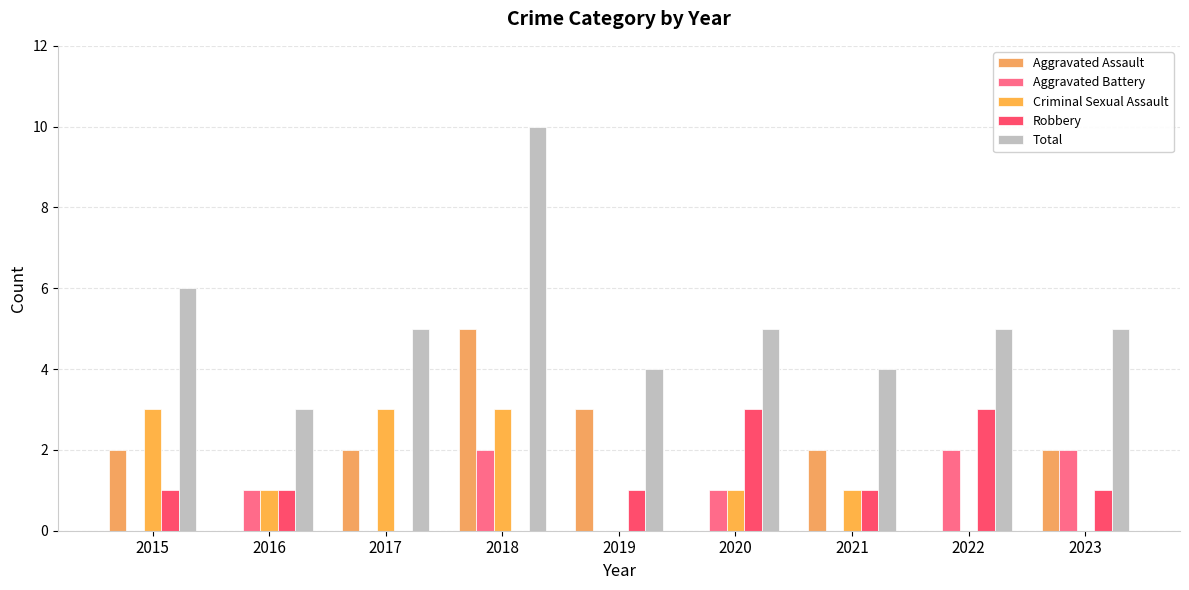

True or false: Aggravated Assault has a value of 3 at 2017.

False